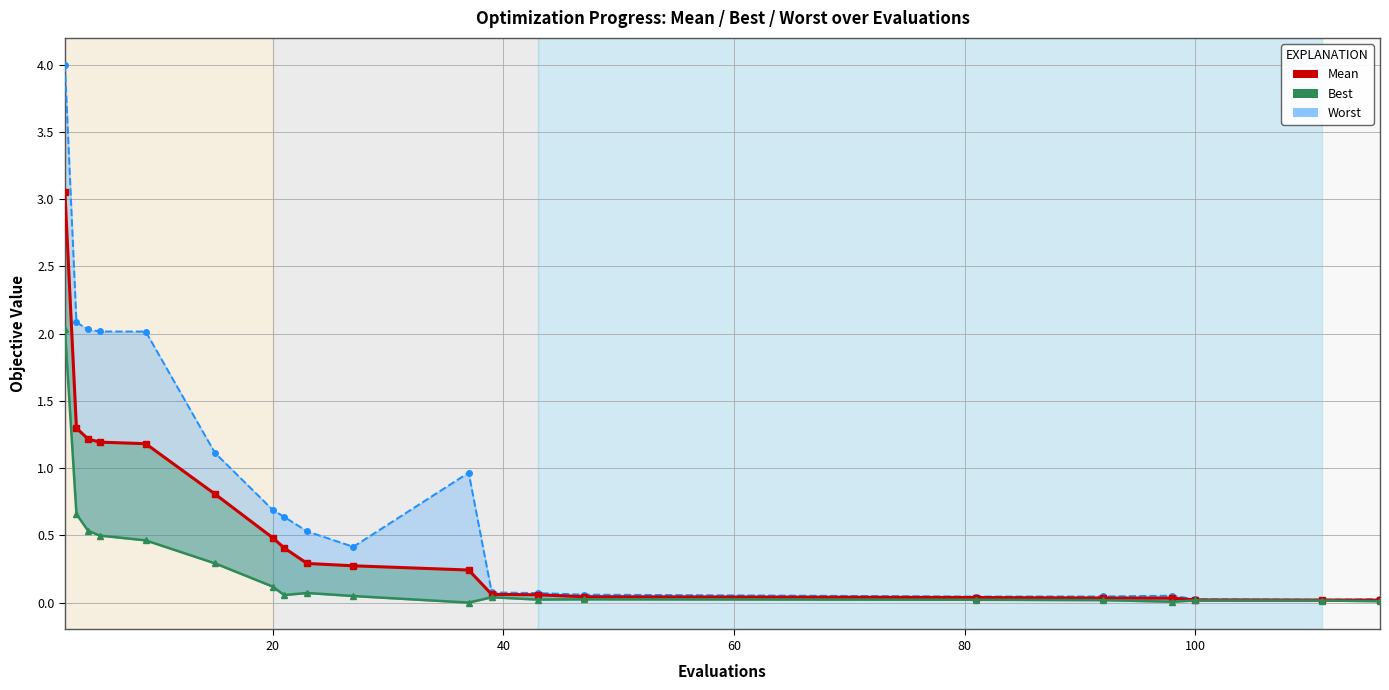

Reading left to right, list all the values displayed in this chart.

3.1	1.3	1.2	1.2	1.2	0.8	0.5	0.4	0.3	0.3	0.2	0.1	0.1	0.0	0.0	0.0	0.0	0.0	0.0	0.0